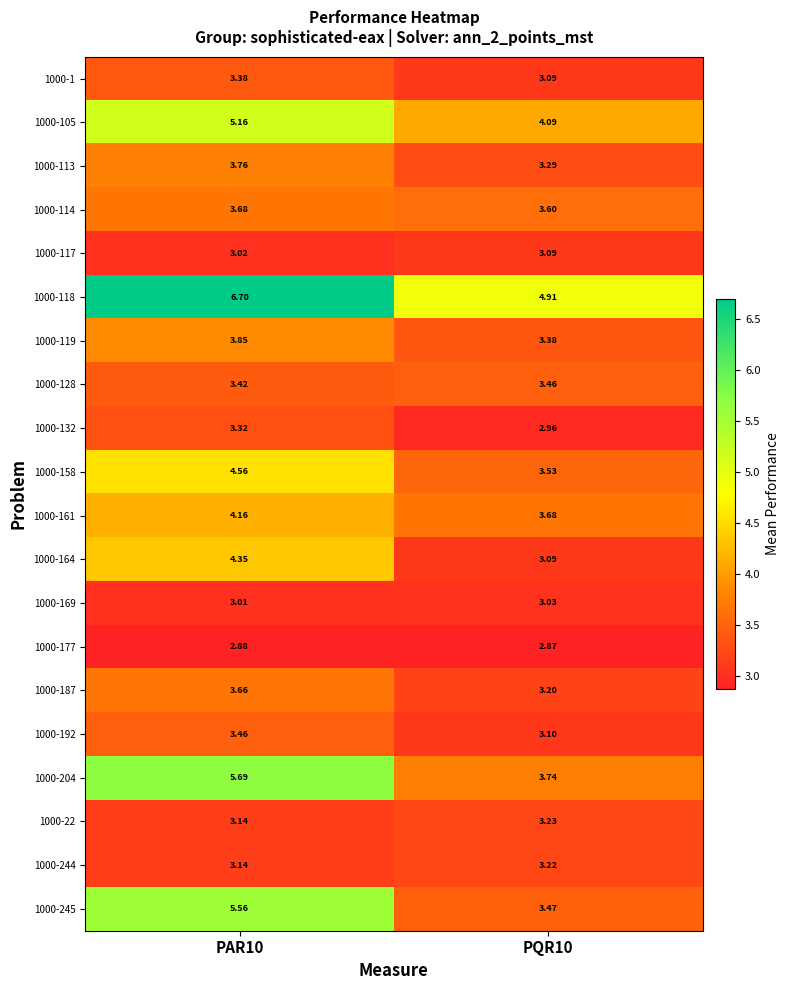

Is the value of 1000-128 at PAR10 greater than the value of 1000-105 at PAR10?

No